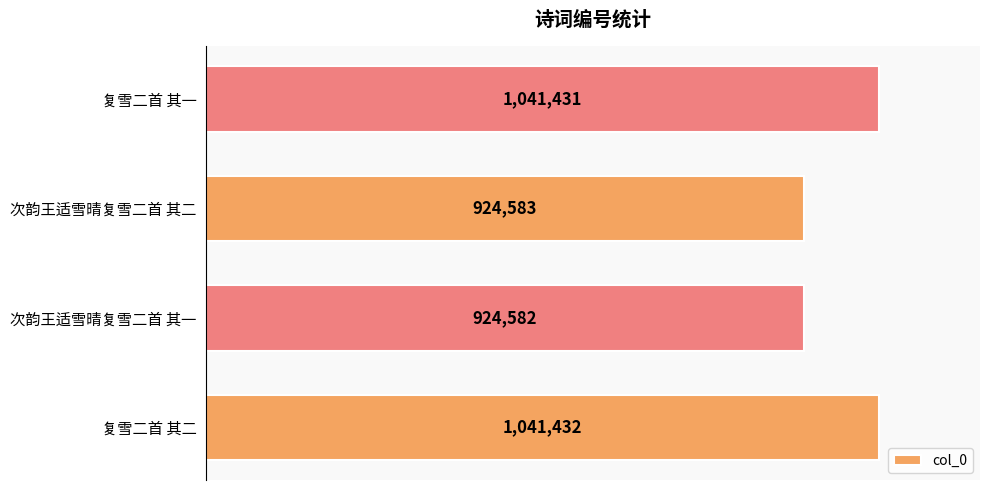

At which category does the chart reach its minimum across all series?

次韵王适雪晴复雪二首 其一